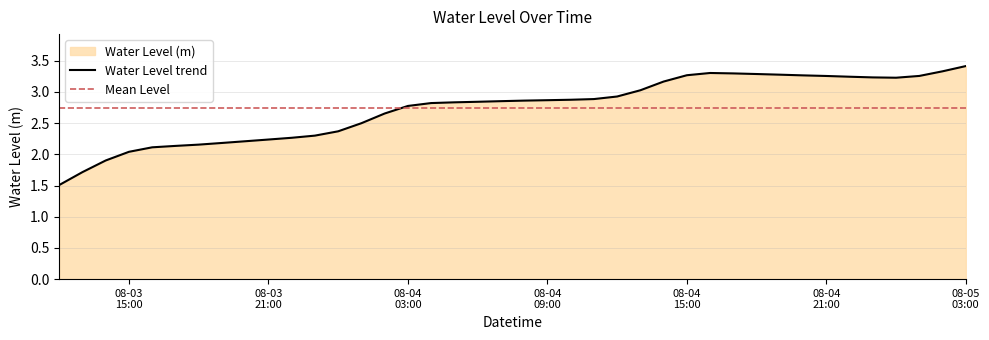

What is the sum of the values at 2023-08-05 03:00:00 and 2023-08-03 18:00:00?

5.6